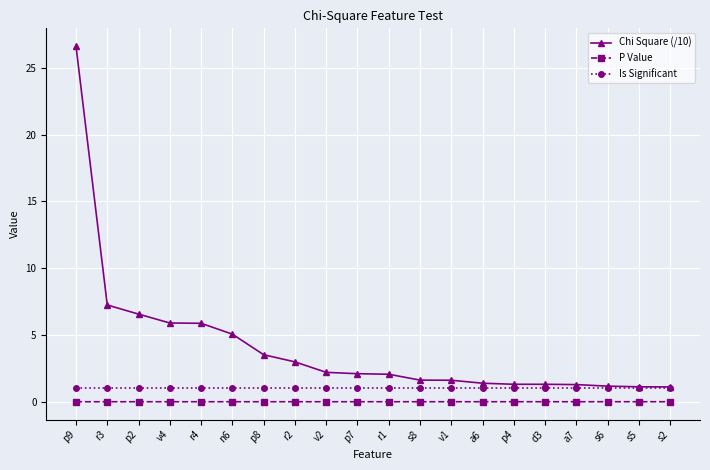

What is the maximum value shown in the chart?

26.6